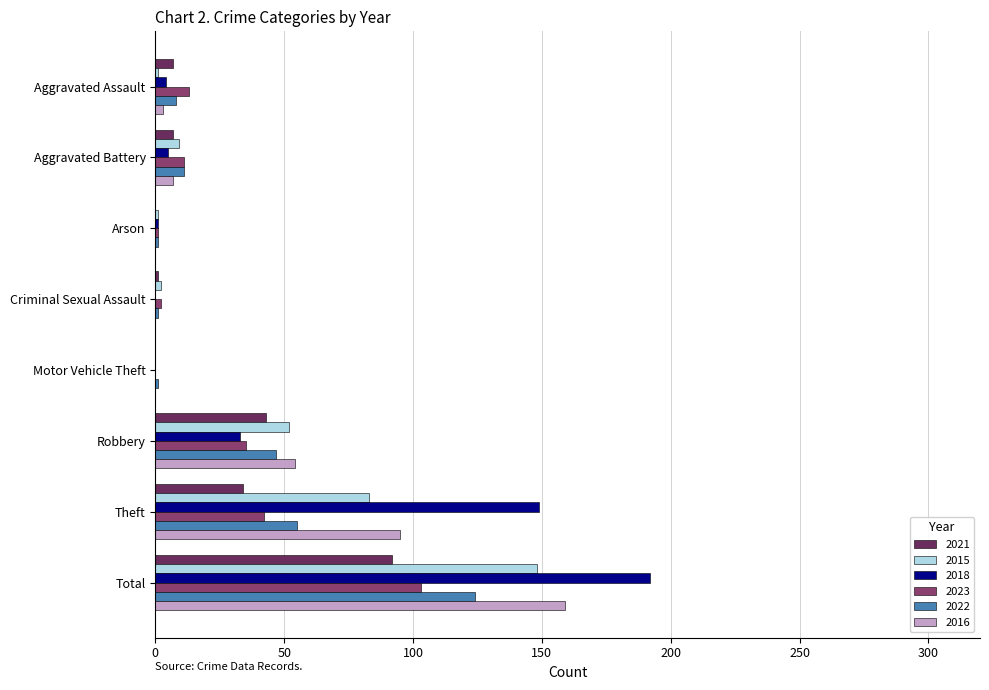

The value of 2023 at Theft is 9. True or false?

False